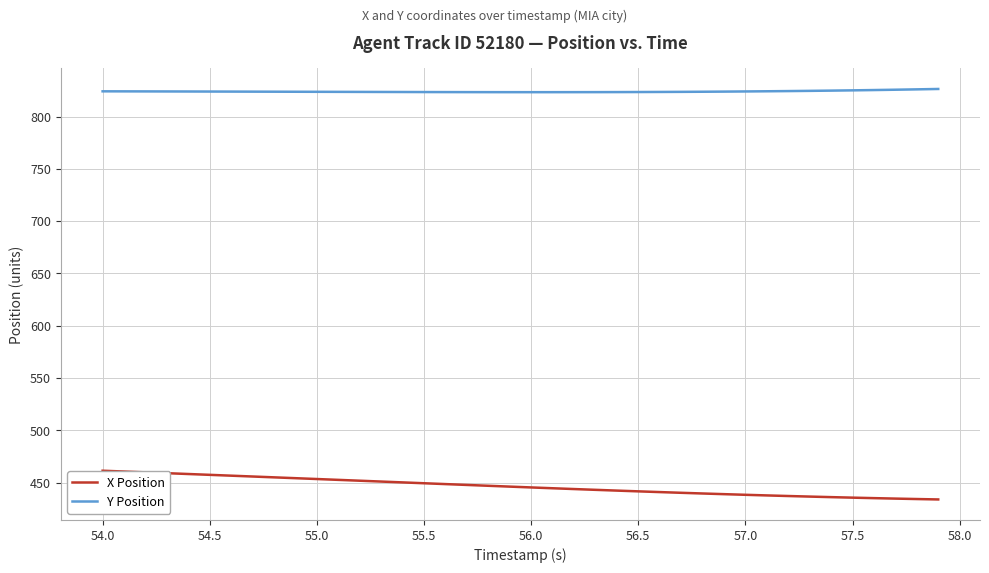

True or false: Y Position and X Position cross at least once.

False